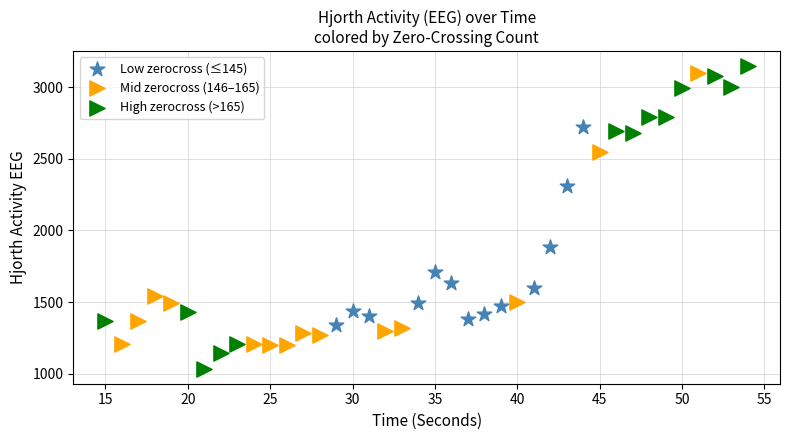

Which series reaches the minimum Y coordinate?

High zerocross (>165)